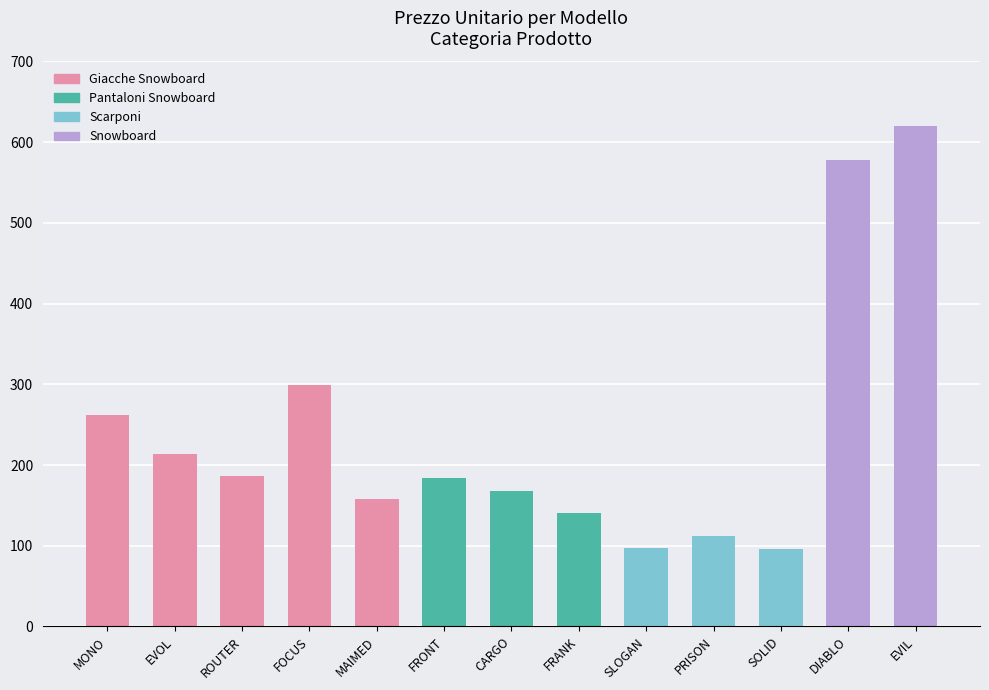

The chart shows a value of 349.8 at DIABLO. True or false?

False